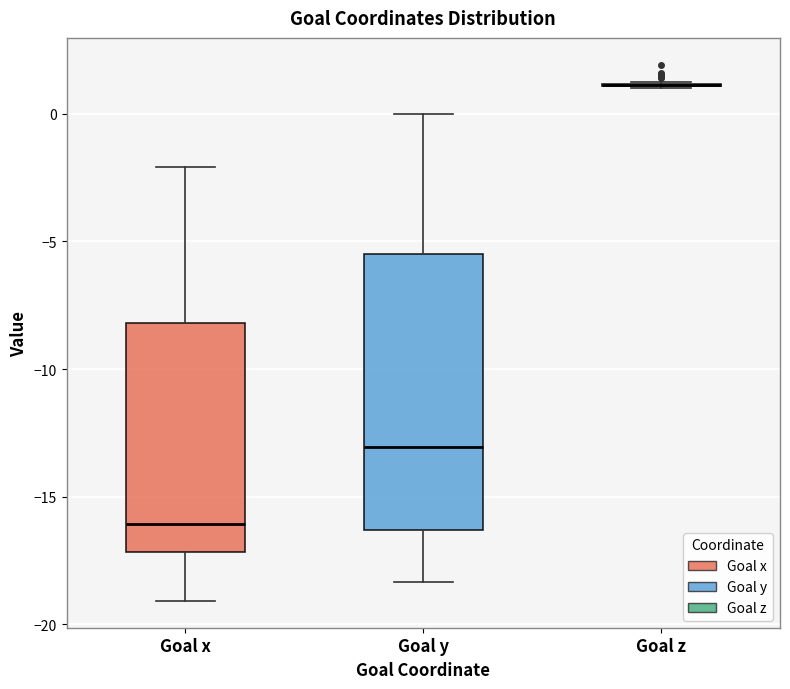

Where does the median line of the box for Goal x sit on the y-axis? The values are not printed on the chart, so give them approximately, as read against the axis.

-16.0